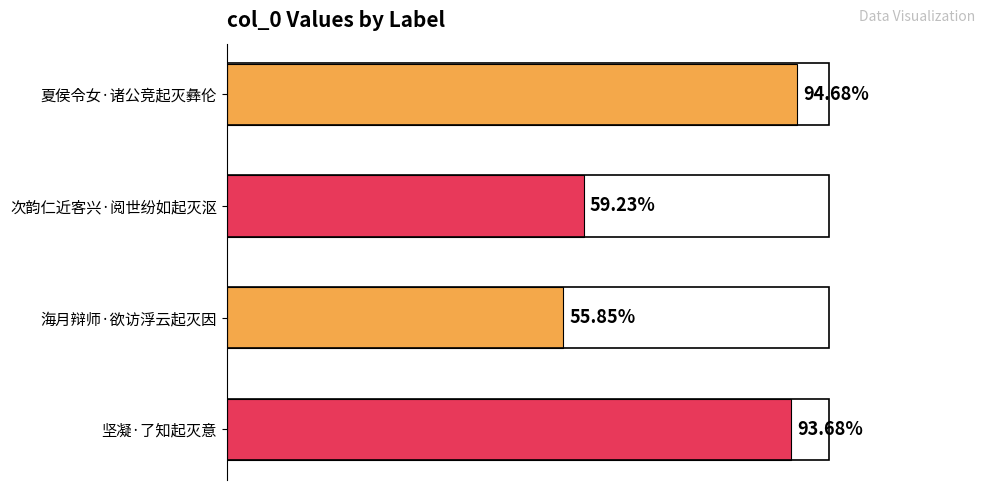

How many categories are shown in the chart?

4